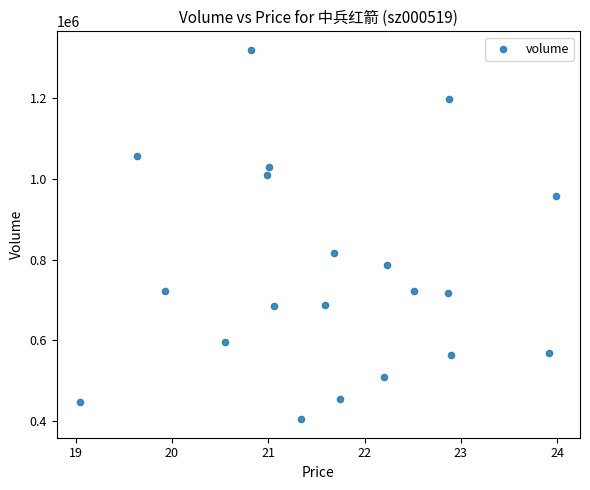

What Y value in the scatter plot is closest to 862089?

816476